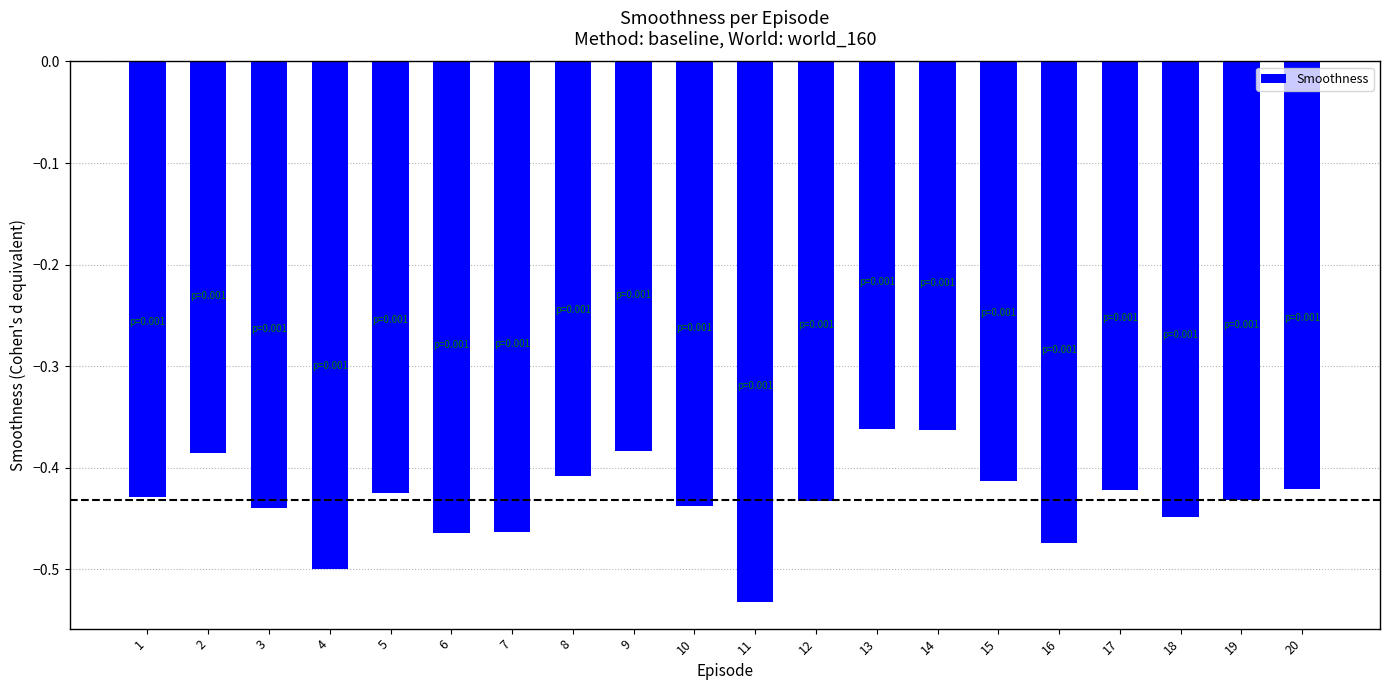

At which category does the chart reach its minimum across all series?

11